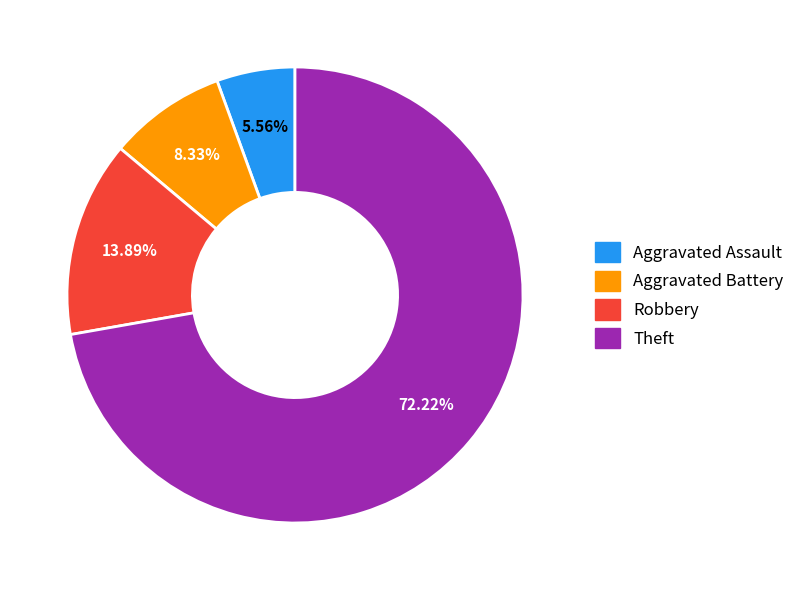

Is there any slice that represents more than half of the pie?

Yes